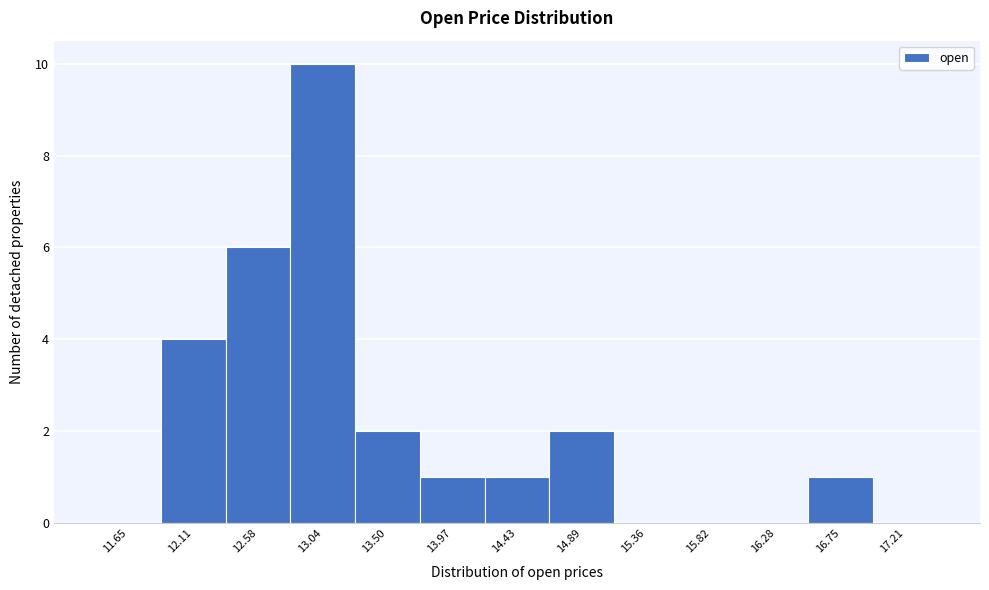

Reading left to right, transcribe this chart: for each bar, give the range it covers on the x-axis and its height. Neither the bar edges nor the heights are printed on the chart, so give them approximately, as read against the axes.

11.40 to 11.90: 0
11.90 to 12.35: 4
12.35 to 12.80: 6
12.80 to 13.25: 10
13.25 to 13.75: 2
13.75 to 14.20: 1
14.20 to 14.65: 1
14.65 to 15.15: 2
15.15 to 15.60: 0
15.60 to 16.05: 0
16.05 to 16.50: 0
16.50 to 17.00: 1
17.00 to 17.45: 0